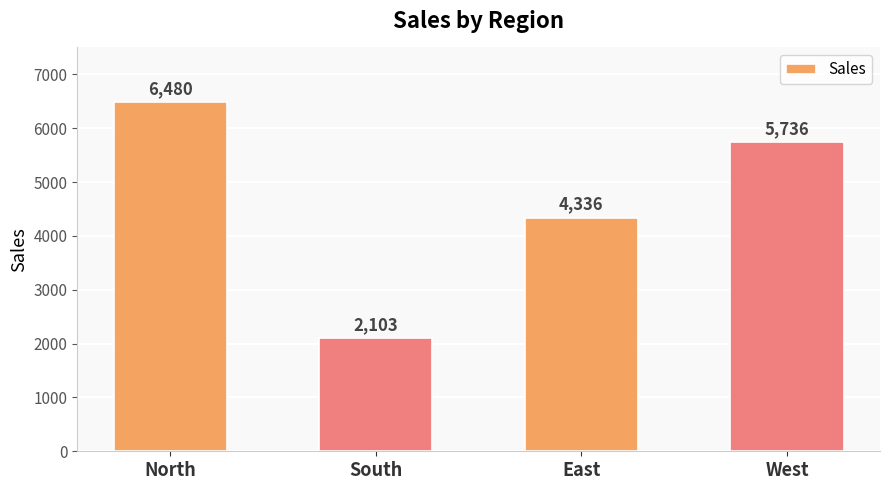

List the labels in order of value, largest first.

North, West, East, South